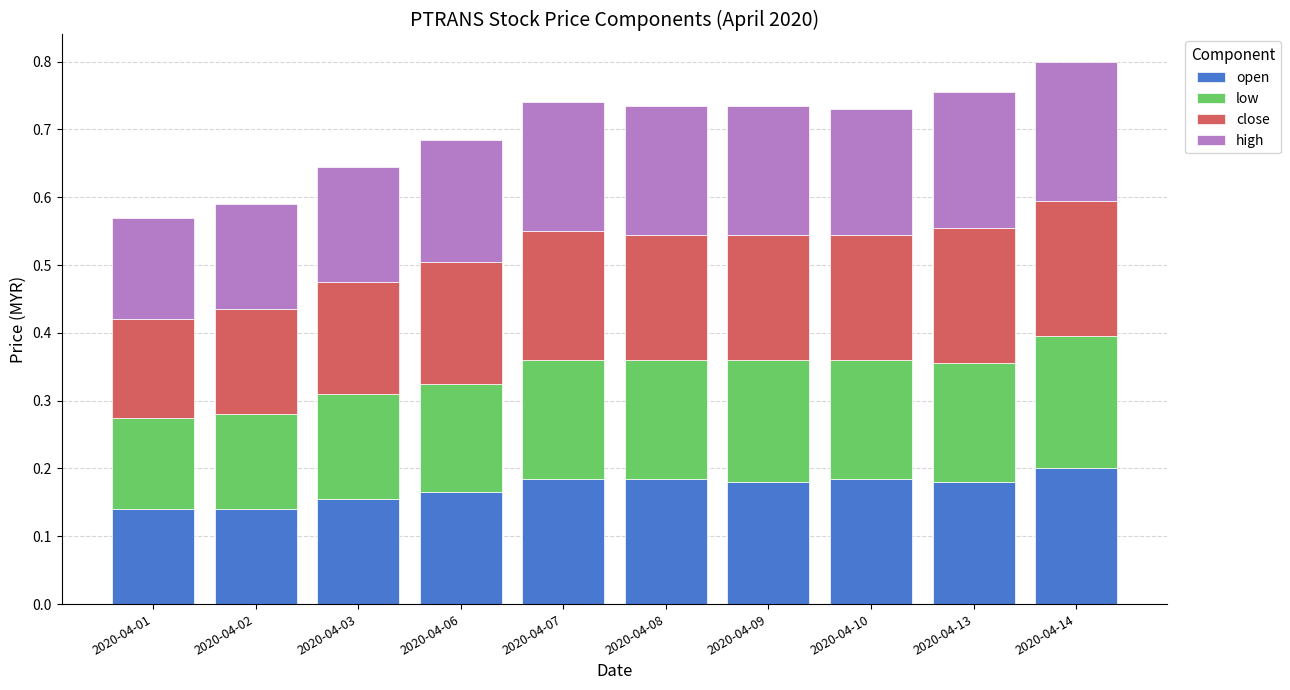

The value of open at 2020-04-09 is 0.1. True or false?

False